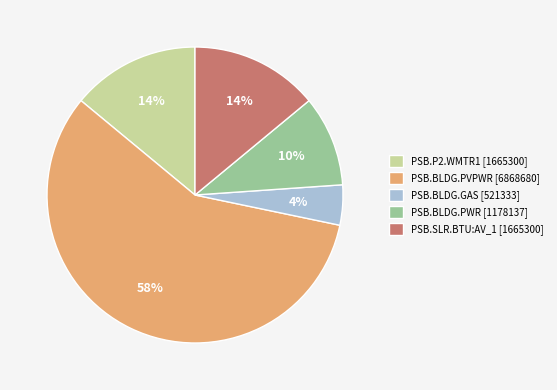

How many segments does this pie chart have?

5